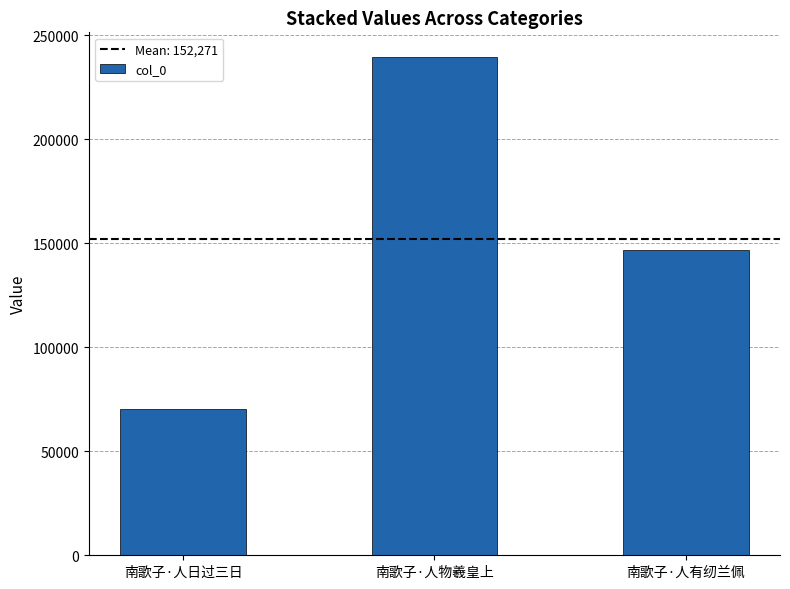

List the labels in order of value, largest first.

南歌子·人物羲皇上, 南歌子·人有纫兰佩, 南歌子·人日过三日